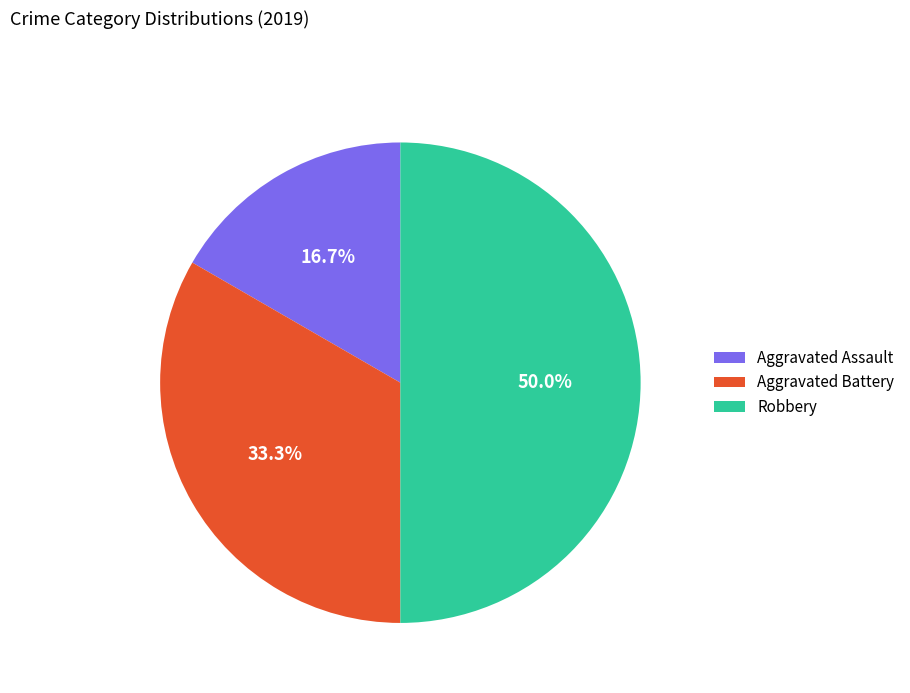

What is the ratio of the value at Robbery to the value at Aggravated Battery?

1.5